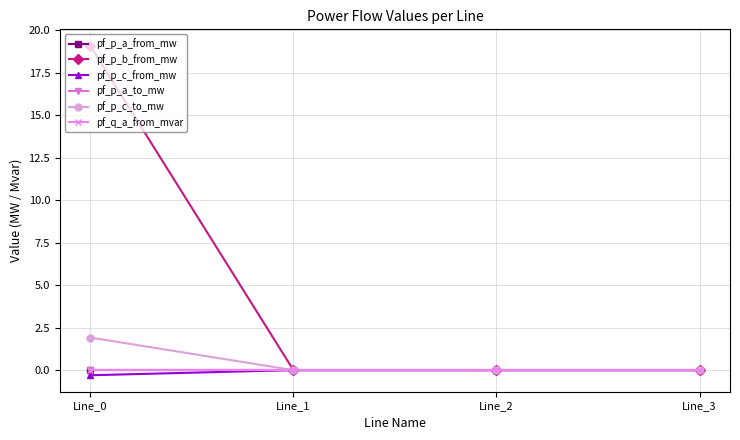

Is this an area chart (filled region under the line)?

No